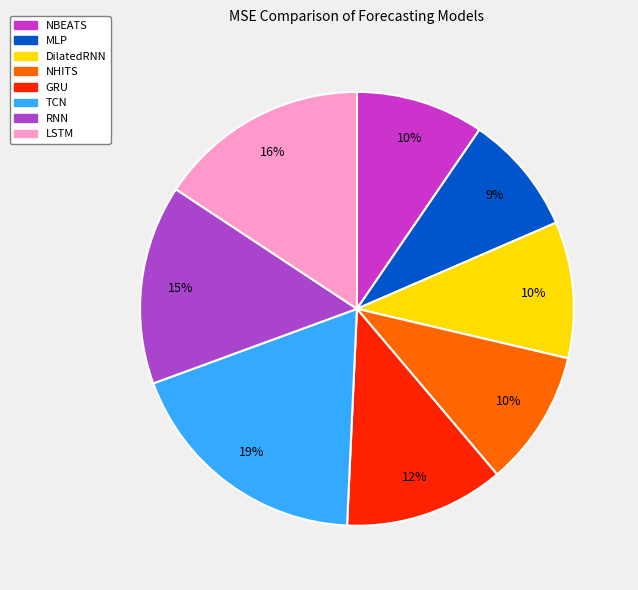

To the nearest percent, what percentage of the pie is NBEATS?

10%